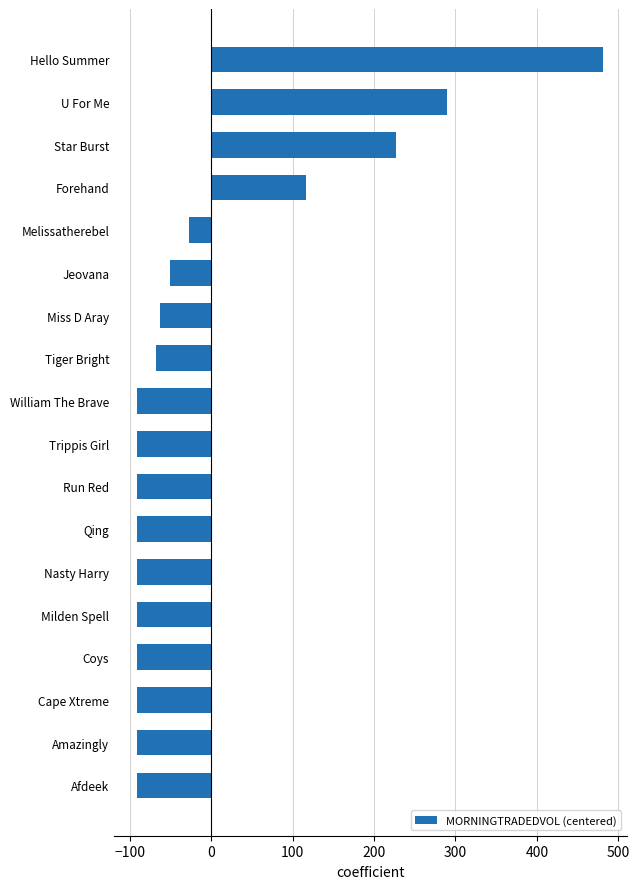

Which category has the highest value across all series?

Hello Summer